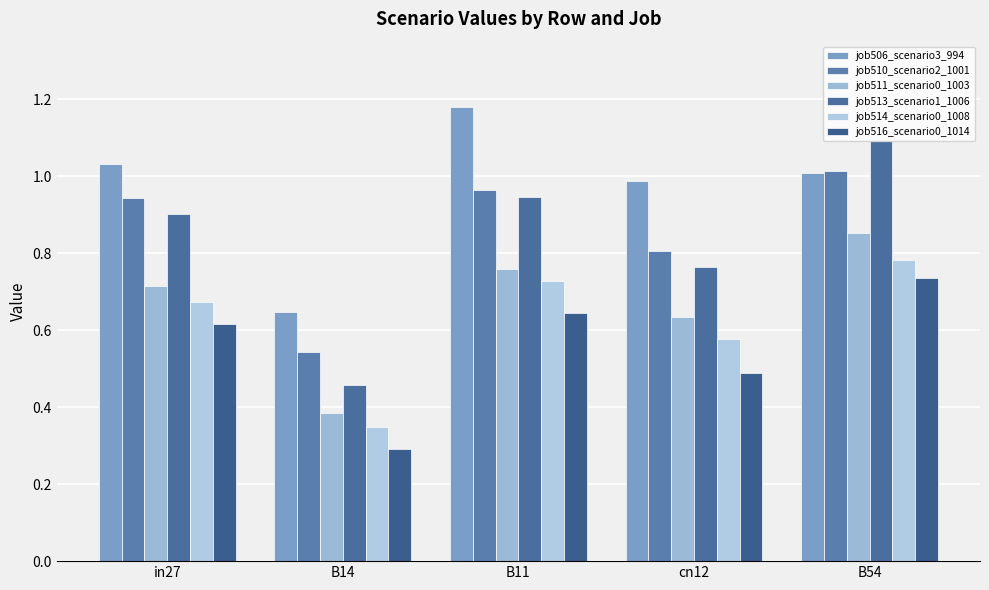

How many data points does each series have?

5